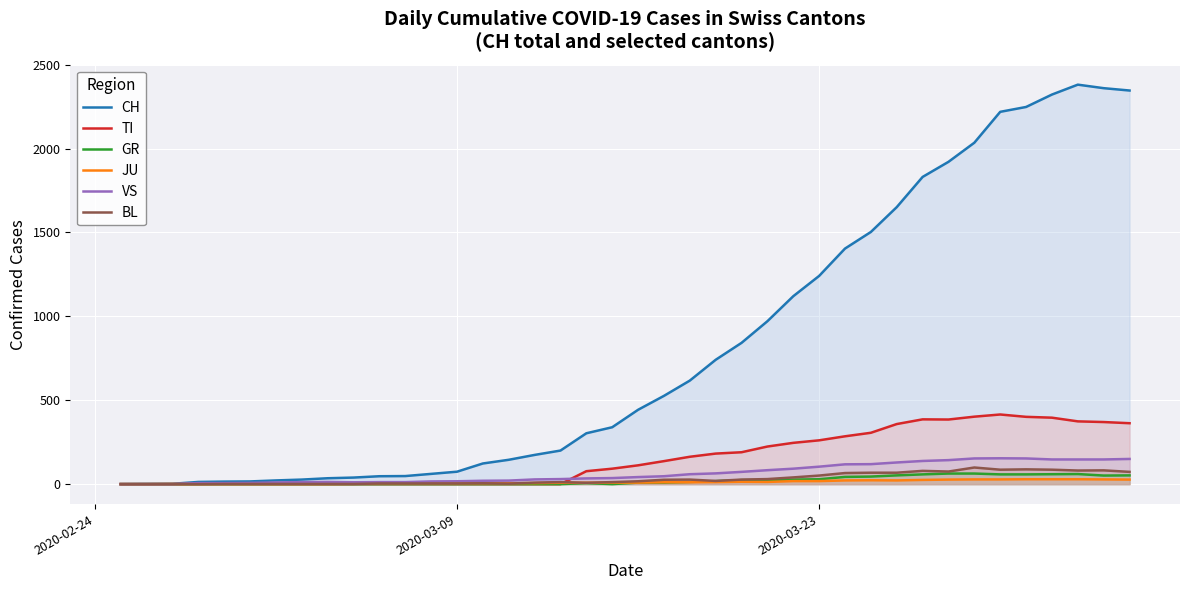

What is the greatest value displayed?

2381